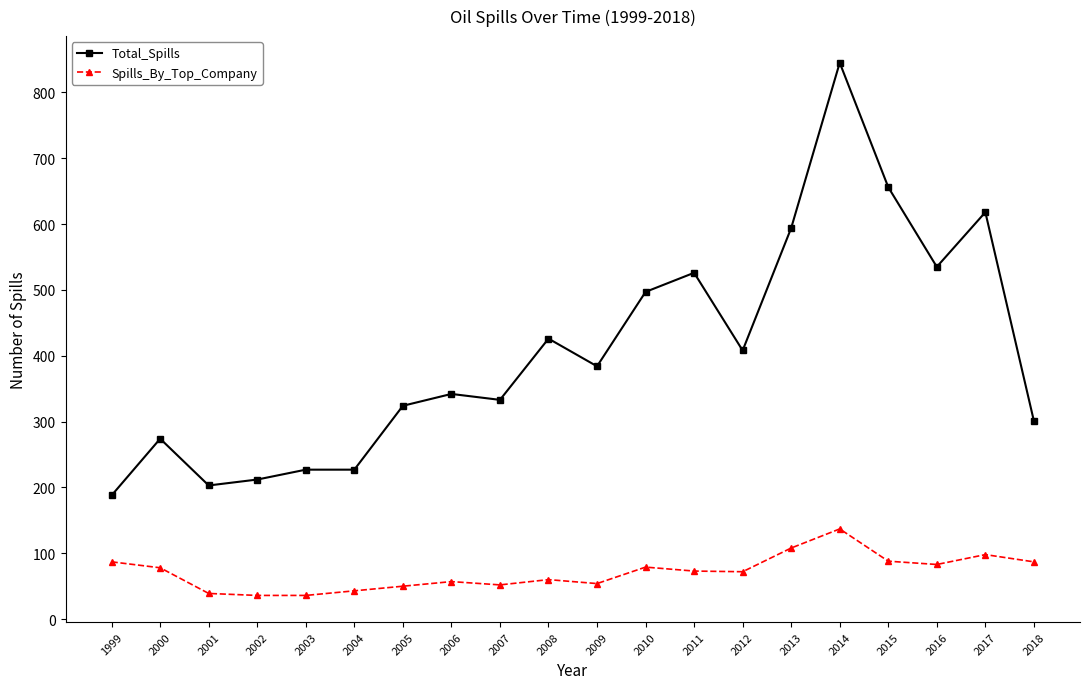

Which series has the largest range (max minus min)?

Total_Spills